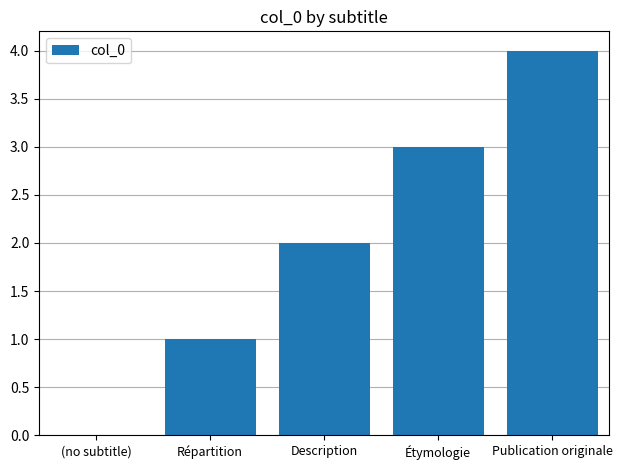

The chart shows a value of 1 at Description. True or false?

False